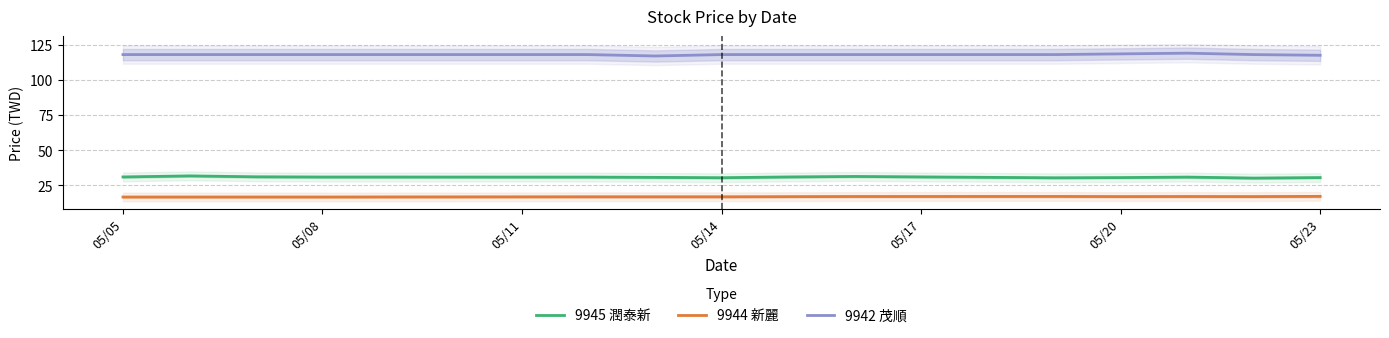

True or false: 9942 茂順 and 9944 新麗 cross at least once.

False